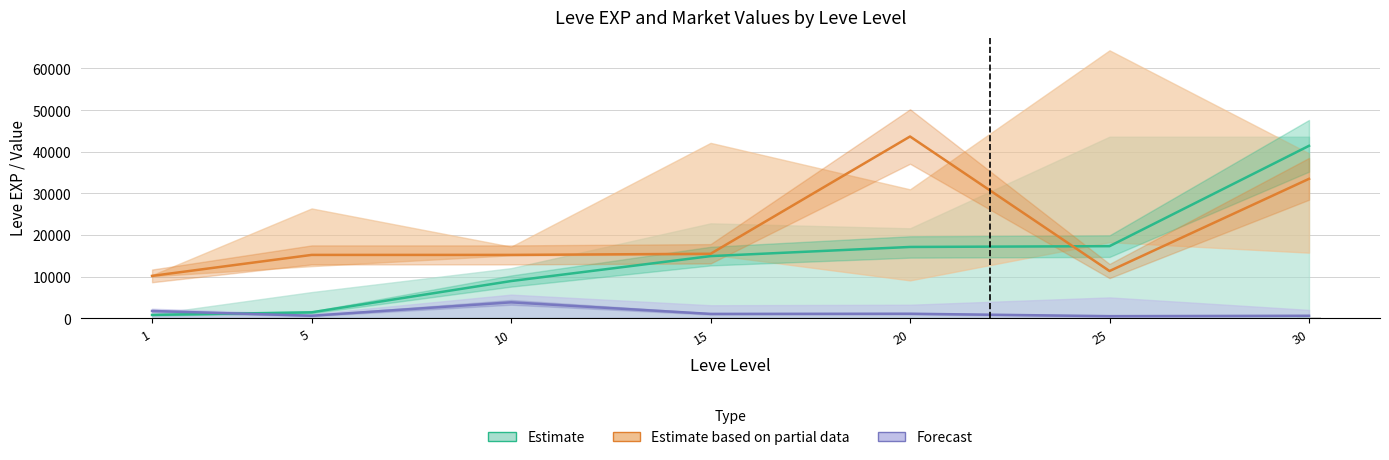

At 20, list the series in order from largest to smallest.

Estimate based on partial data, Estimate, Forecast